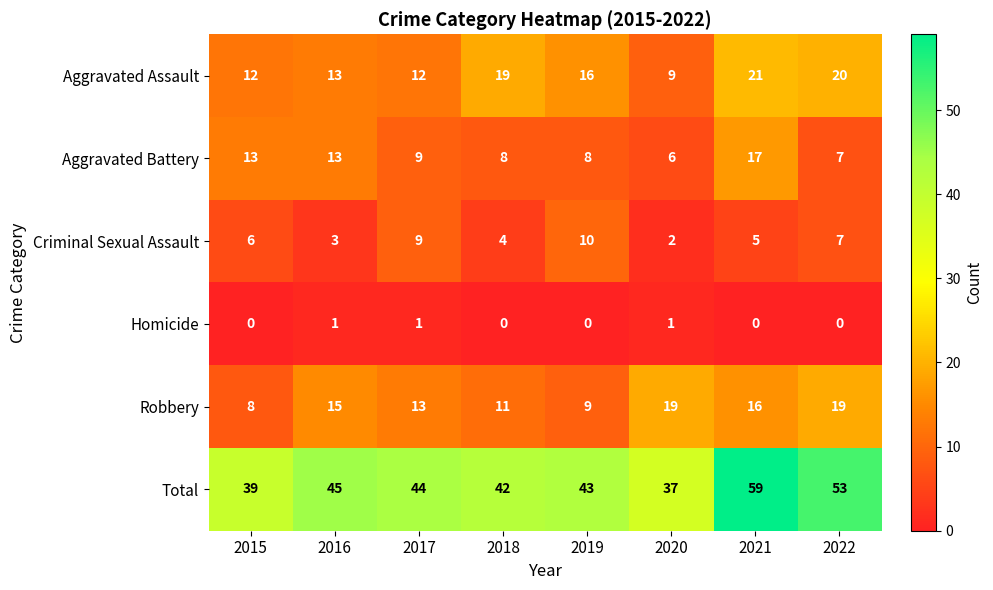

What is the sum of all Robbery values?

110